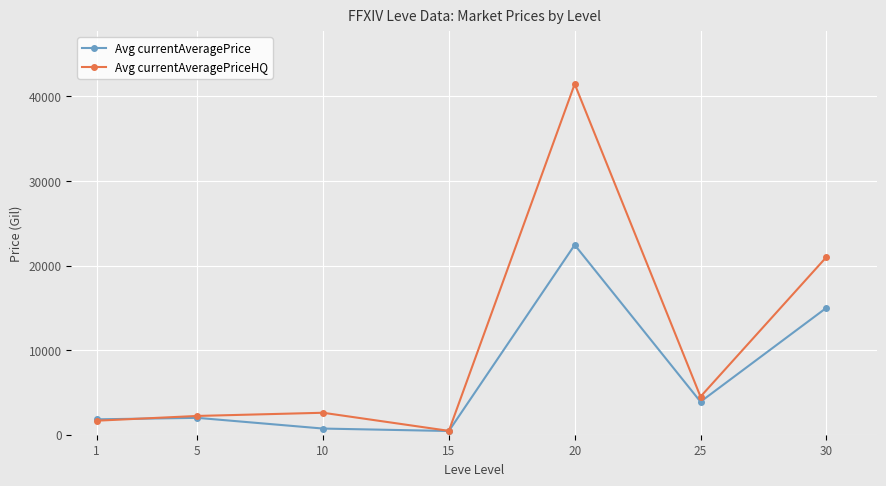

Where is the first local minimum for Avg currentAveragePriceHQ?

15